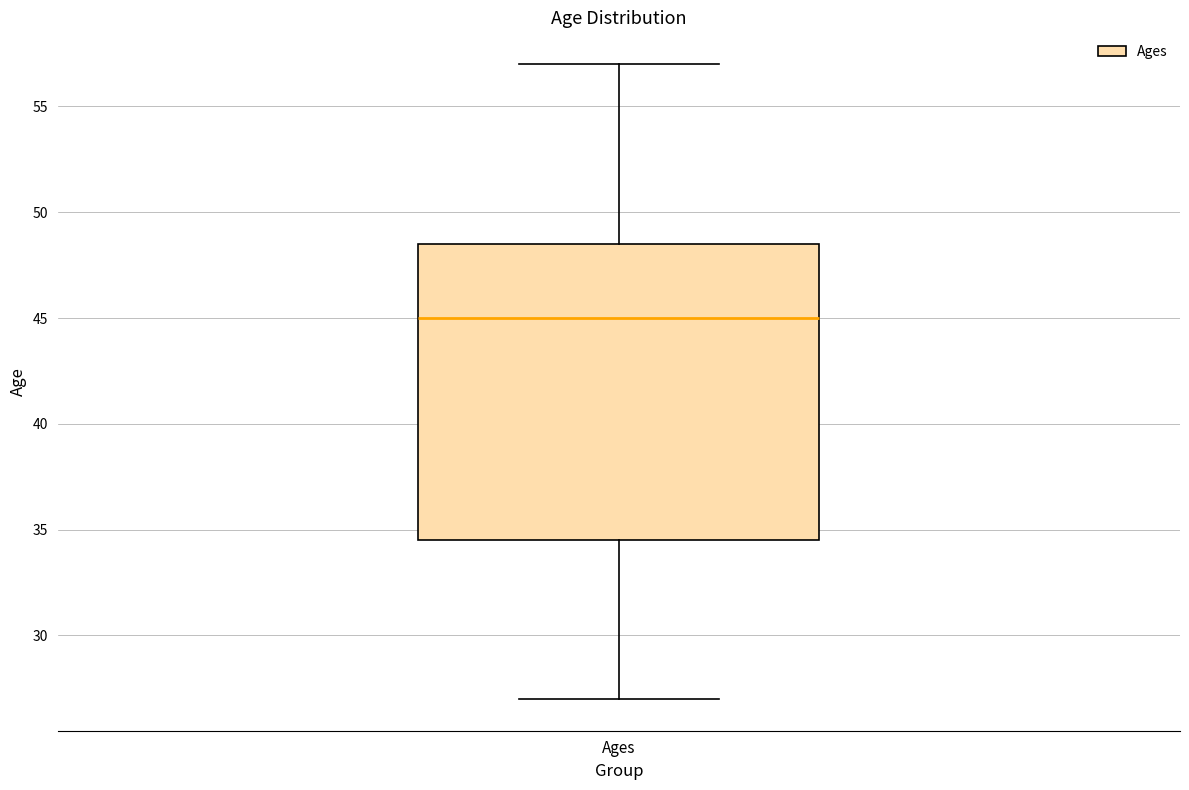

Read this box plot against the y-axis: the position of the median line, the range covered by the box, and the ends of both whiskers. The values are not printed on the chart, so give them approximately, as read against the axis.

median 45.0, box 34.5 to 48.5, whiskers 27.0 to 57.0